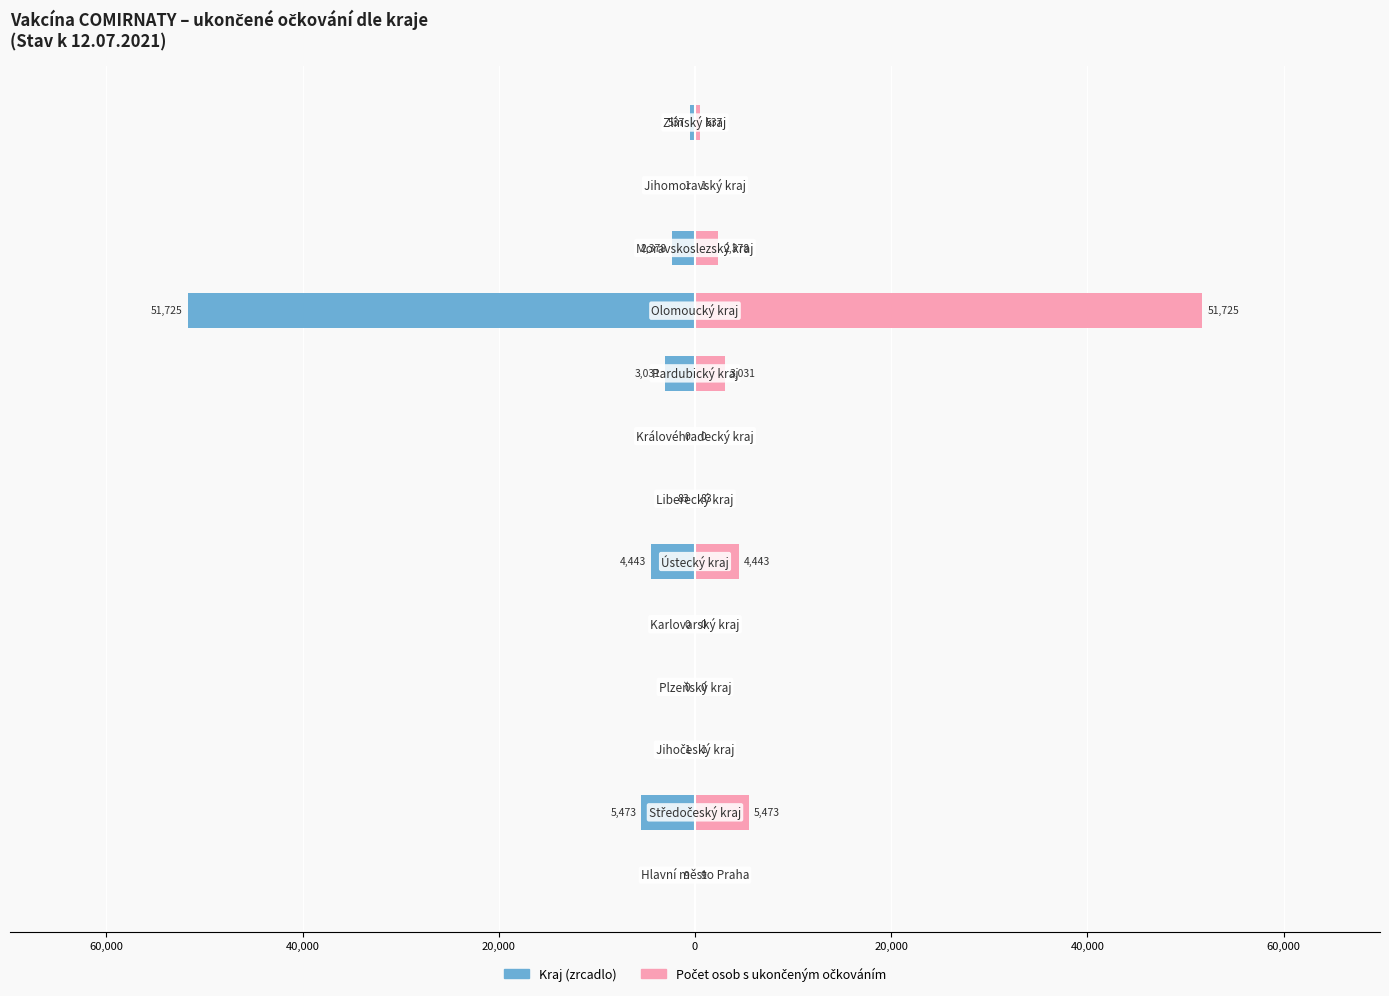

What is the maximum value shown in the chart?

51725